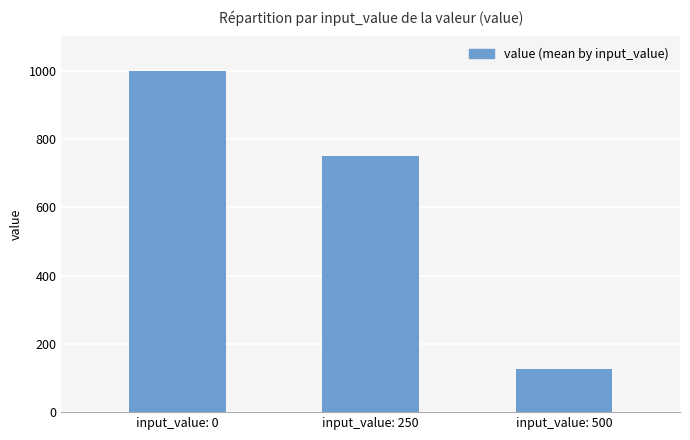

What is the value of the 1st bar from the left?

1000